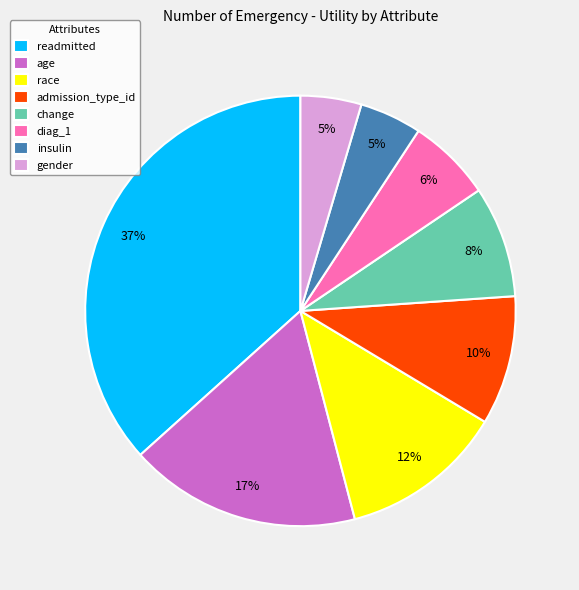

Count the number of slices in the pie.

8